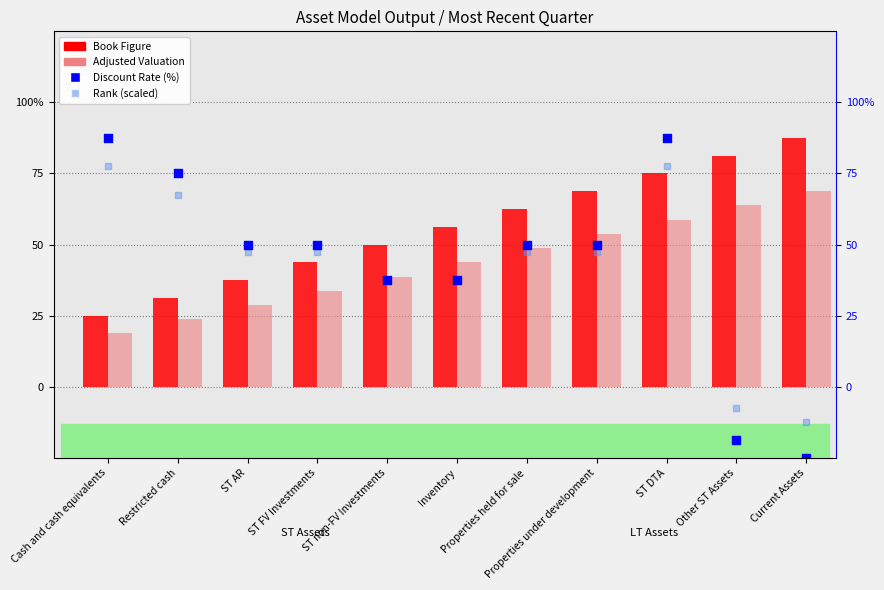

What are all the series names shown in the legend?

Book Figure, Adjusted Valuation, Discount Rate (%), Rank (scaled)